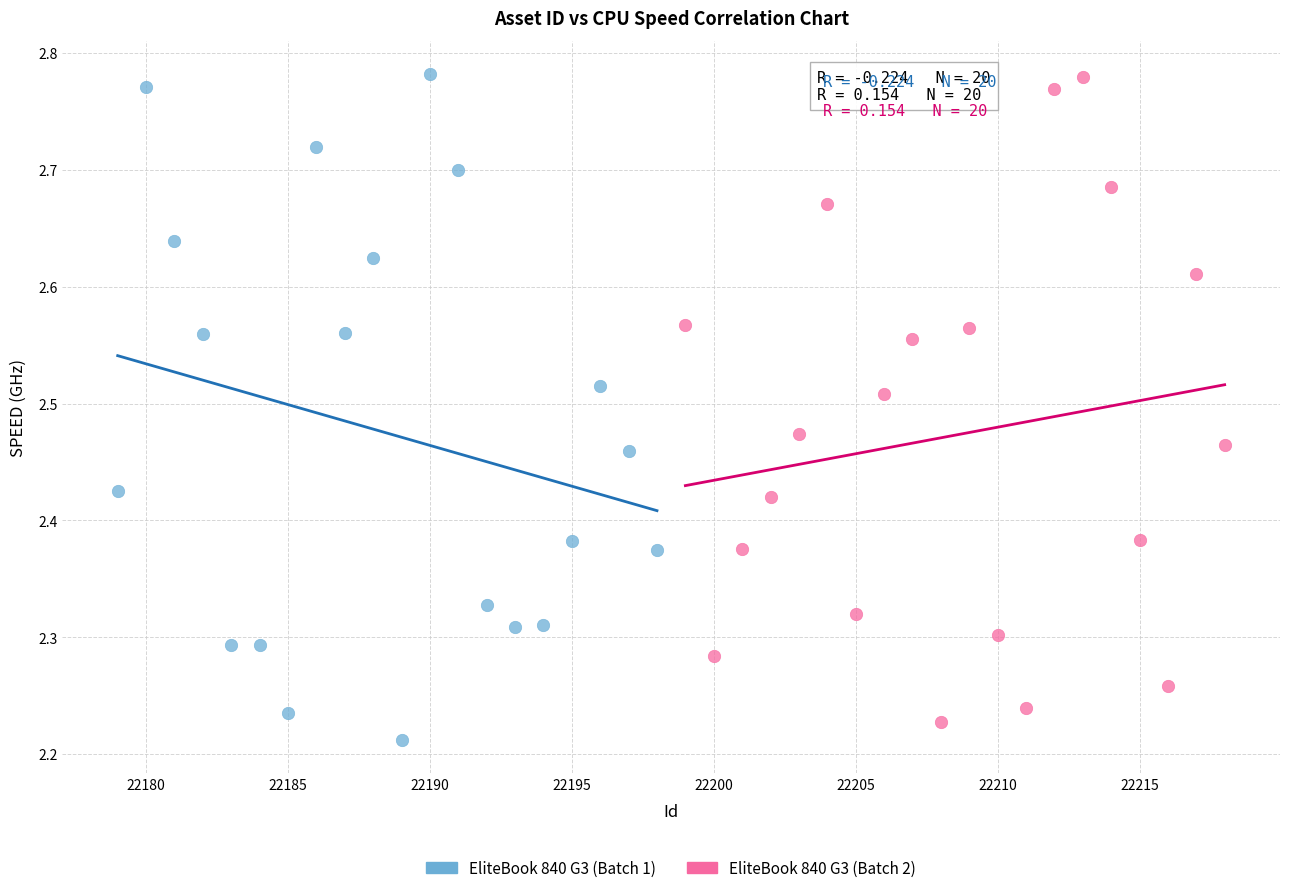

What are all the series names shown in the legend?

EliteBook 840 G3 (Batch 1), EliteBook 840 G3 (Batch 2)